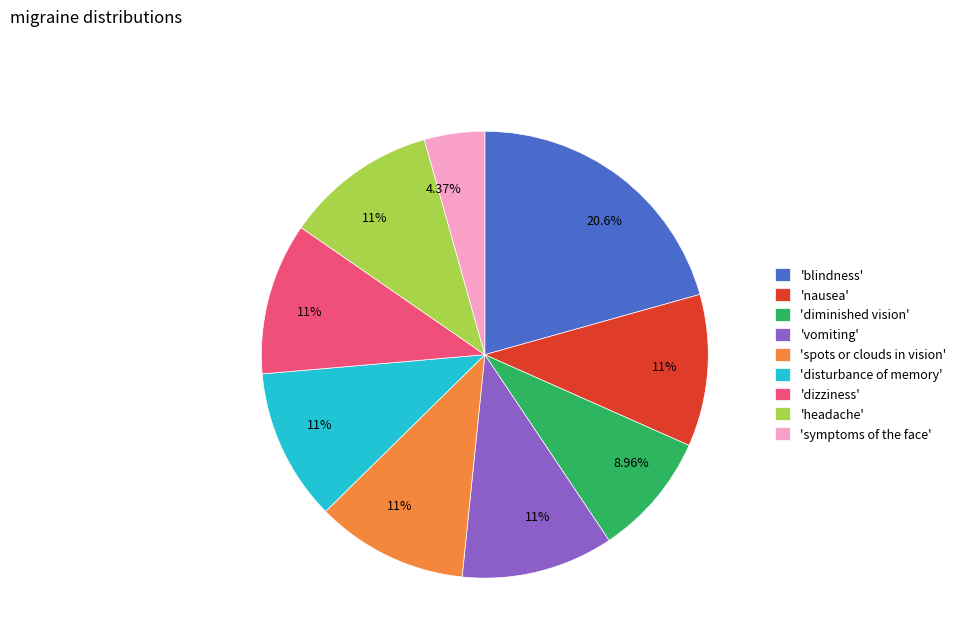

Do 'symptoms of the face' and 'vomiting' together represent more than half of the pie?

No